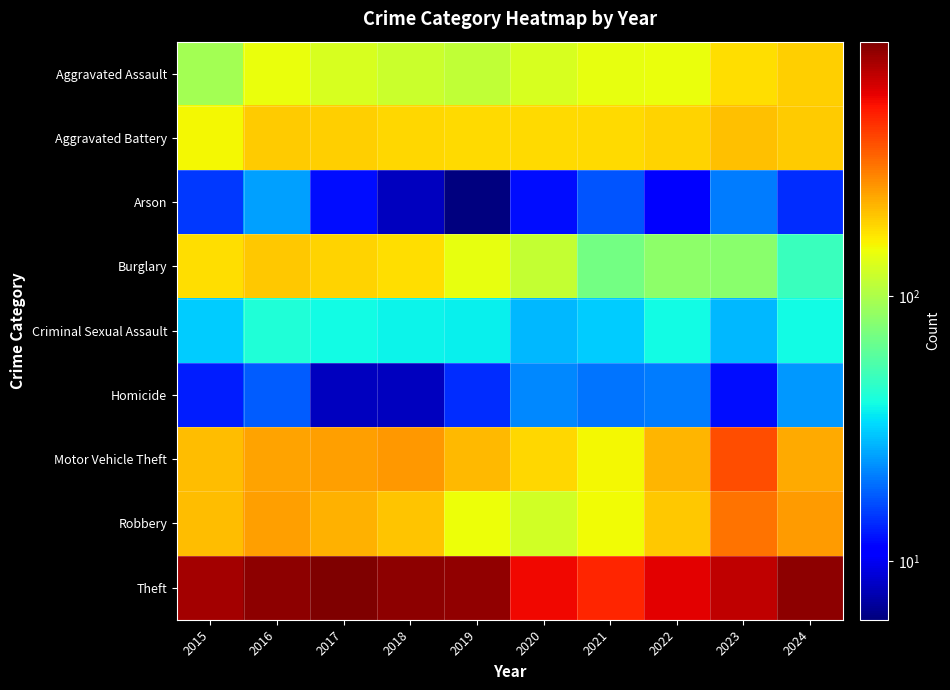

Between 2015 and 2022, which series saw the biggest shift?

Theft